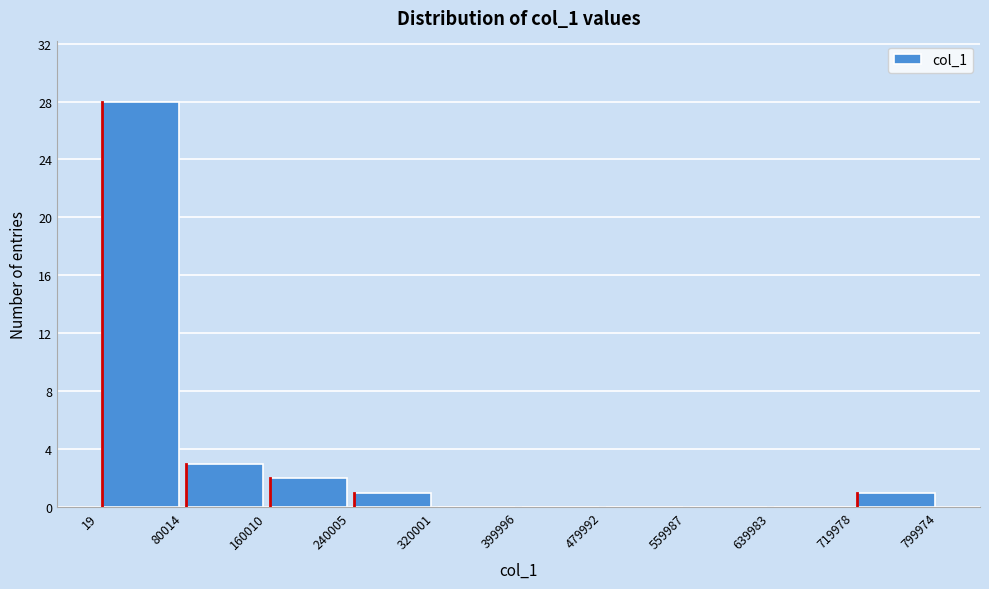

Over which range of the x-axis is the bar tallest?

19 to 80014